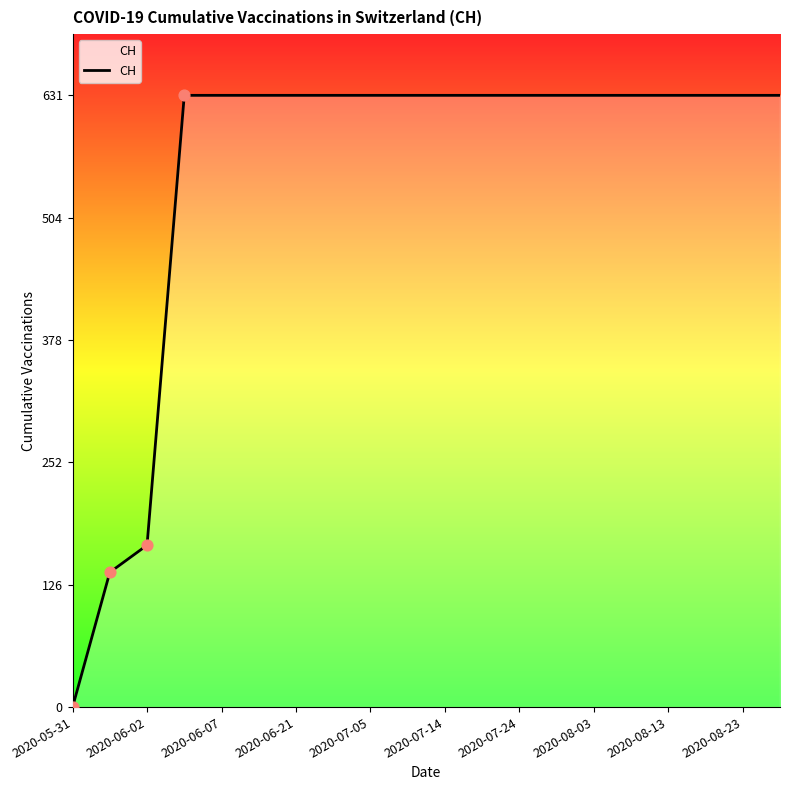

What is the greatest value displayed?

631